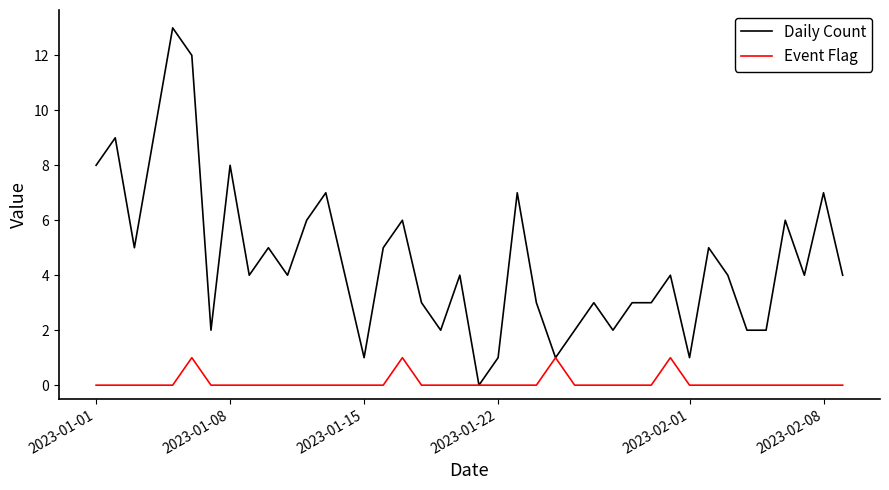

Reading right to left, list all the values displayed in this chart.

Daily Count: 4	7	4	6	2	2	4	5	1	4	3	3	2	3	2	1	3	7	1	0	4	2	3	6	5	1	4	7	6	4	5	4	8	2	12	13	9	5	9	8
Event Flag: 0	0	0	0	0	0	0	0	0	1	0	0	0	0	0	1	0	0	0	0	0	0	0	1	0	0	0	0	0	0	0	0	0	0	1	0	0	0	0	0